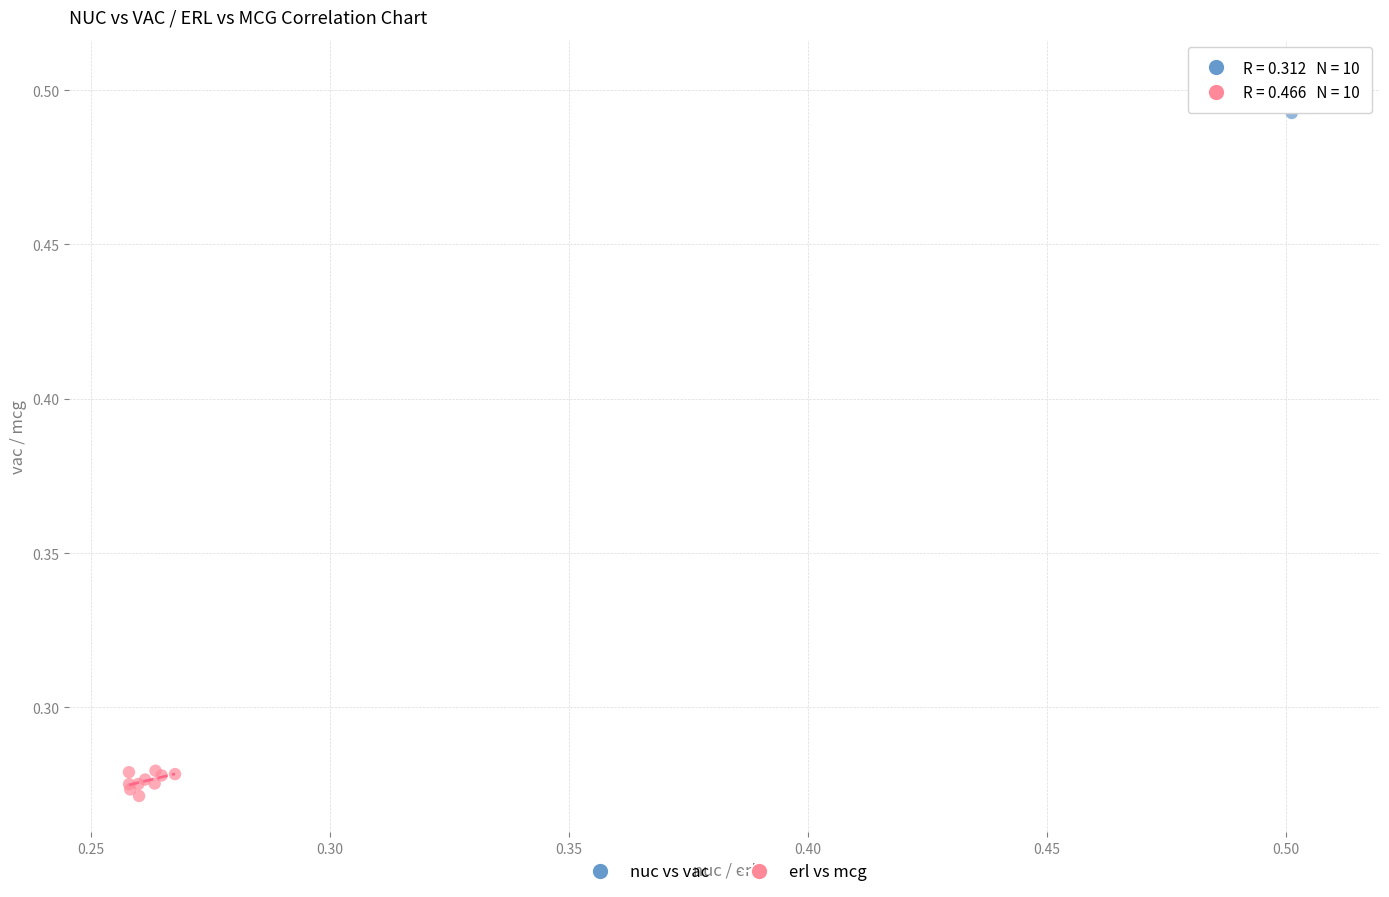

Which series contains the lowest Y value?

erl vs mcg